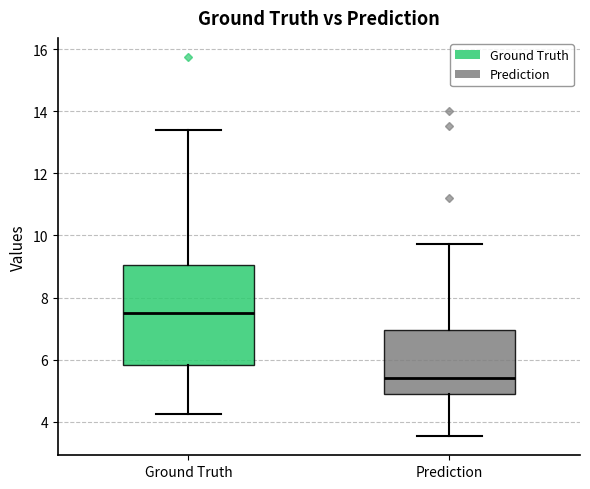

Which box is the tallest, from its lower edge to its upper edge?

Ground Truth